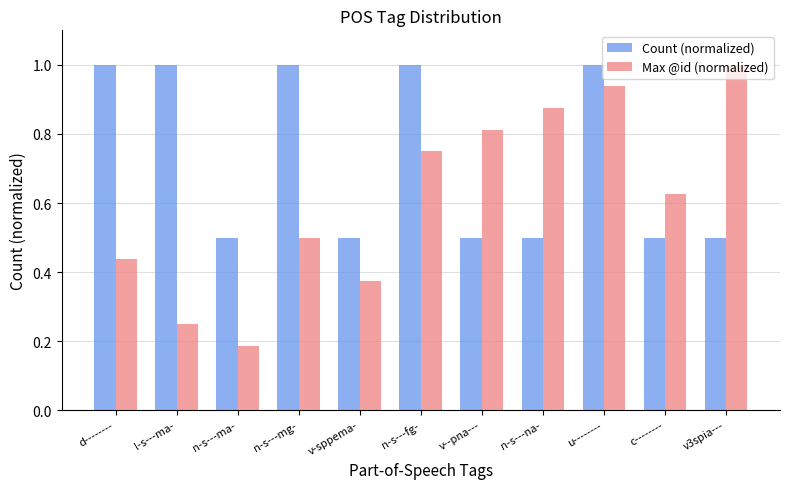

Where is Max @id (normalized) nearest to the value 0?

n-s---ma-